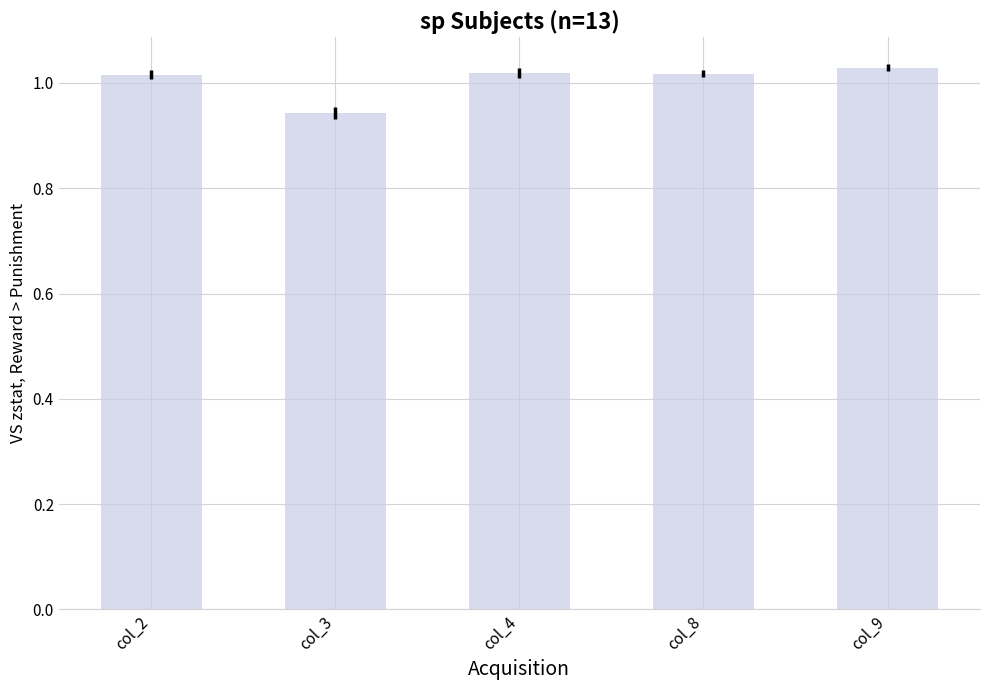

What is the change in value from col_3 to col_8?

+0.1